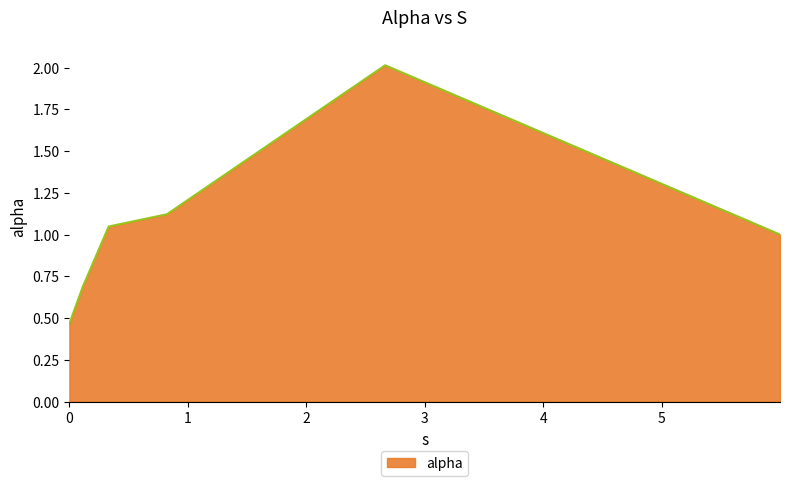

What is the maximum value shown in the chart?

2.0